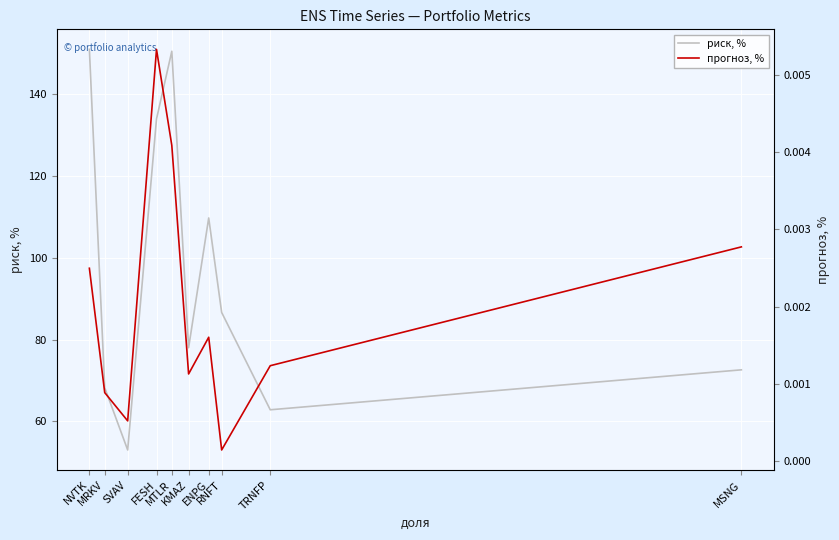

The прогноз, % series shows 0.0 at NVTK. True or false?

False